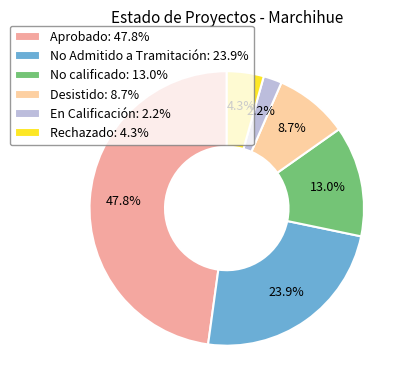

Does any single category account for the majority?

No